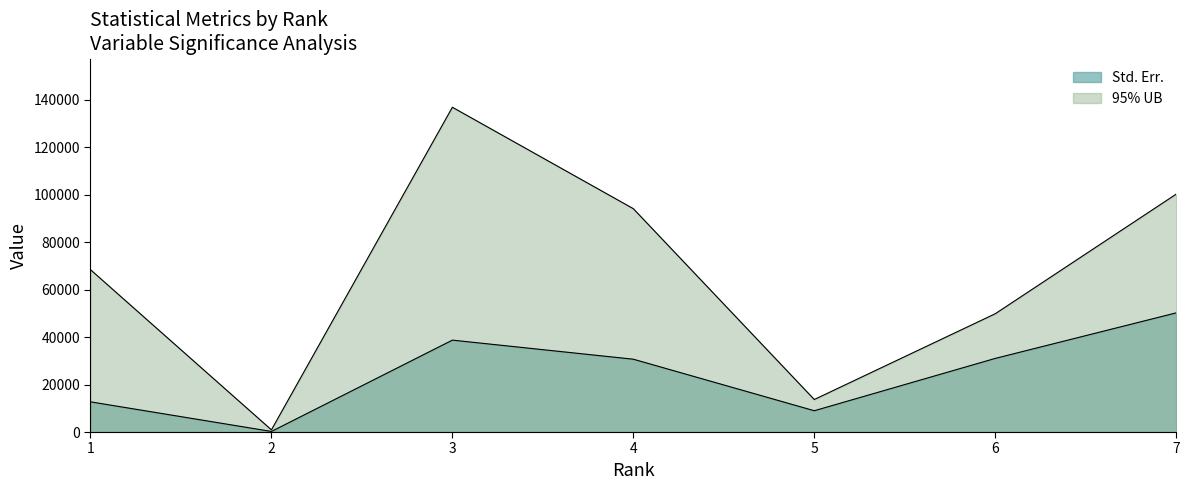

Where does the Std. Err. series first go above 30668?

3